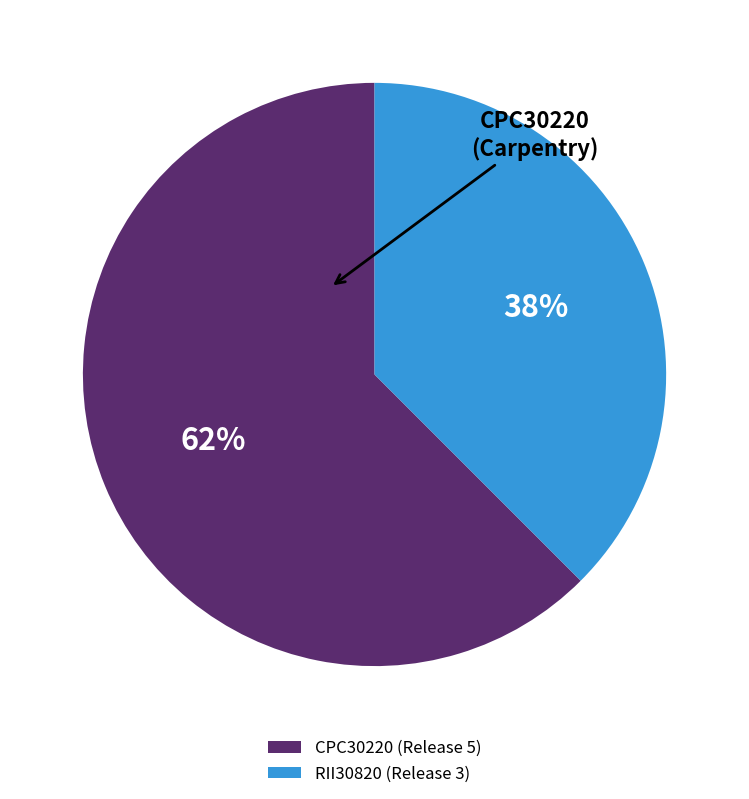

Rank the categories by value from highest to lowest.

CPC30220, RII30820